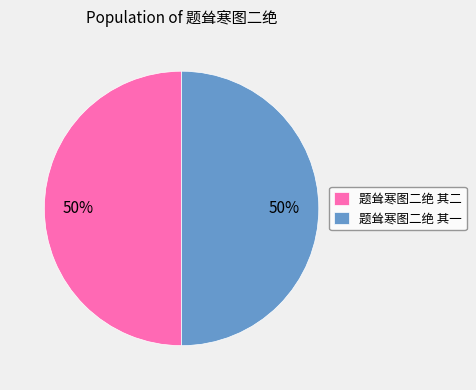

How many slices are in this pie chart?

2